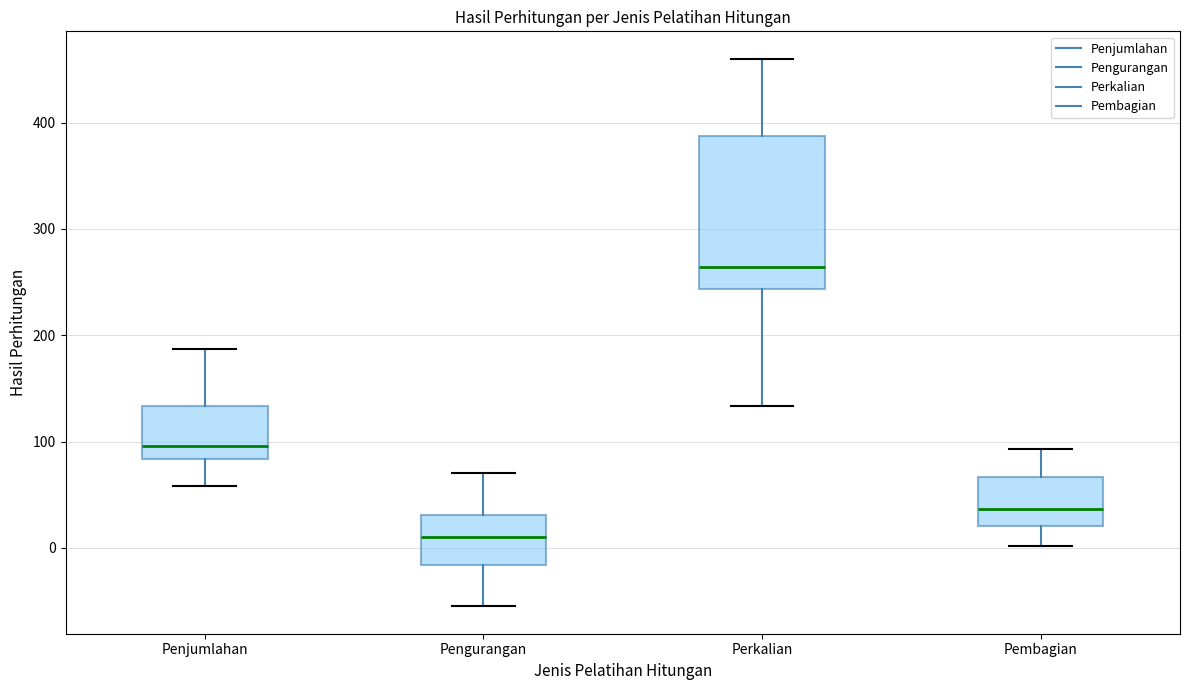

Which box has the lowest median line?

Pengurangan